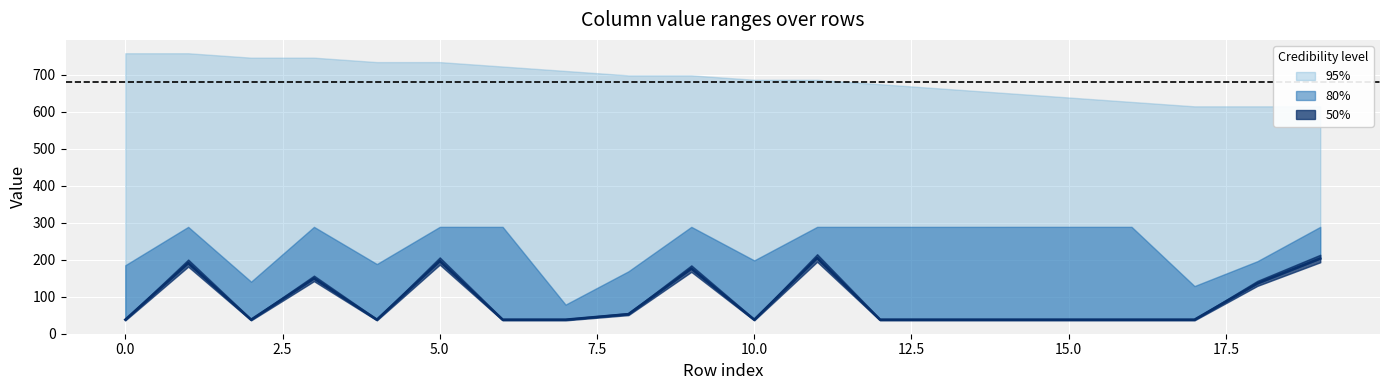

Reading right to left, list all the values displayed in this chart.

col_0: 202.9	135.7	37.6	37.6	37.6	37.6	37.6	37.6	204.3	37.6	175.6	52.6	37.6	37.6	196.1	37.6	149.2	37.6	190.5	37.6
col_1: 605.3	605.3	605.3	617.3	629.2	641.2	653.1	665.1	677.0	677.0	689.0	689.0	701.0	712.9	724.9	724.9	736.8	736.8	748.8	748.8
col_2: 288.4	195.6	128.4	288.4	288.4	288.4	288.4	288.4	288.4	197.8	288.4	168.3	78.3	288.4	288.4	187.9	288.4	140.3	288.4	184.7
col_3: 614.2	614.2	614.2	626.1	638.1	650.0	662.0	673.9	685.9	685.9	697.9	697.9	709.8	721.8	733.7	733.7	745.7	745.7	757.6	757.6